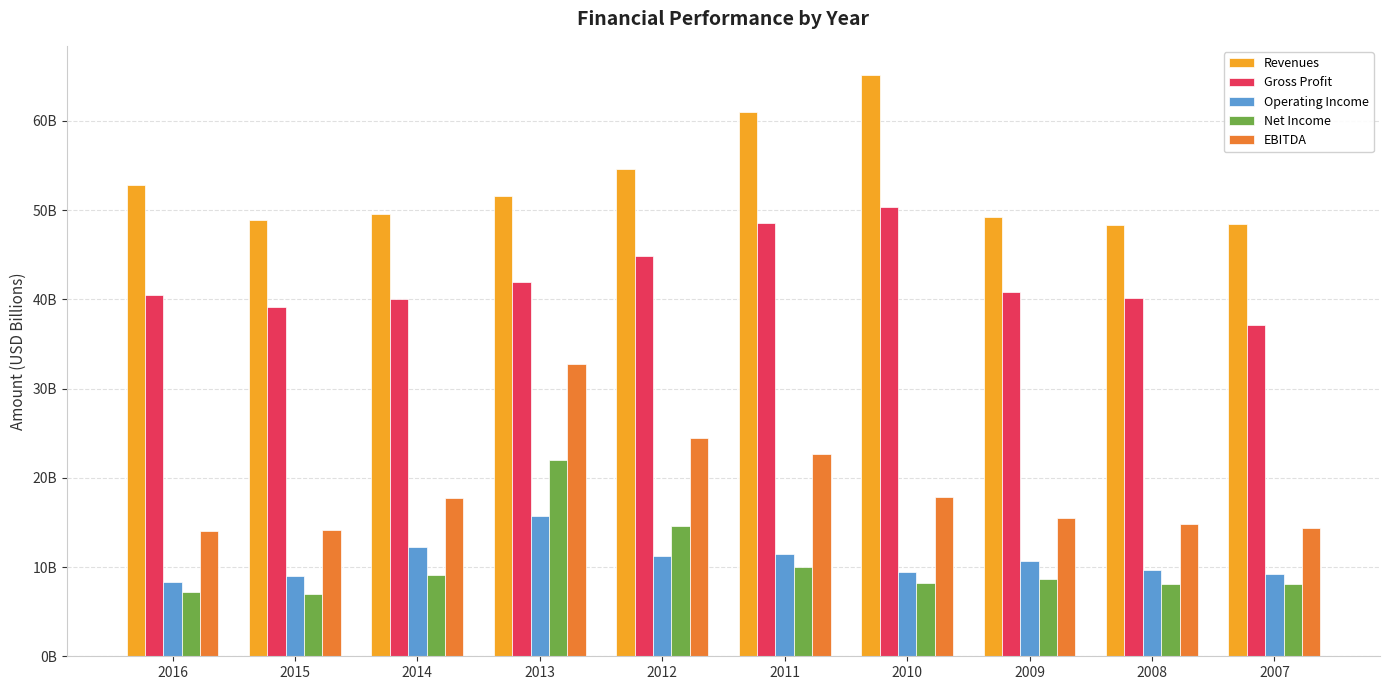

Does the chart contain stacked bars?

No